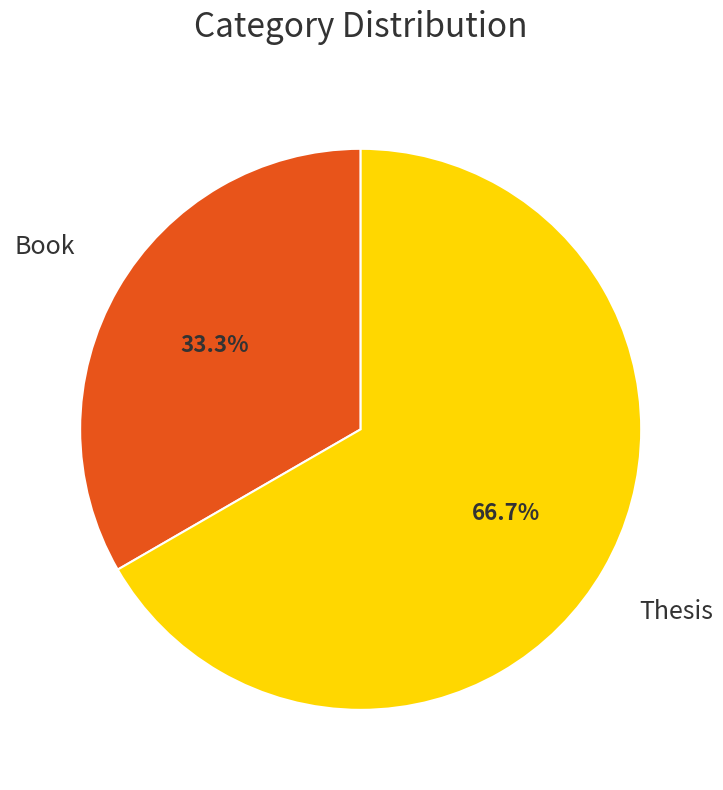

Is there any slice that represents more than half of the pie?

Yes